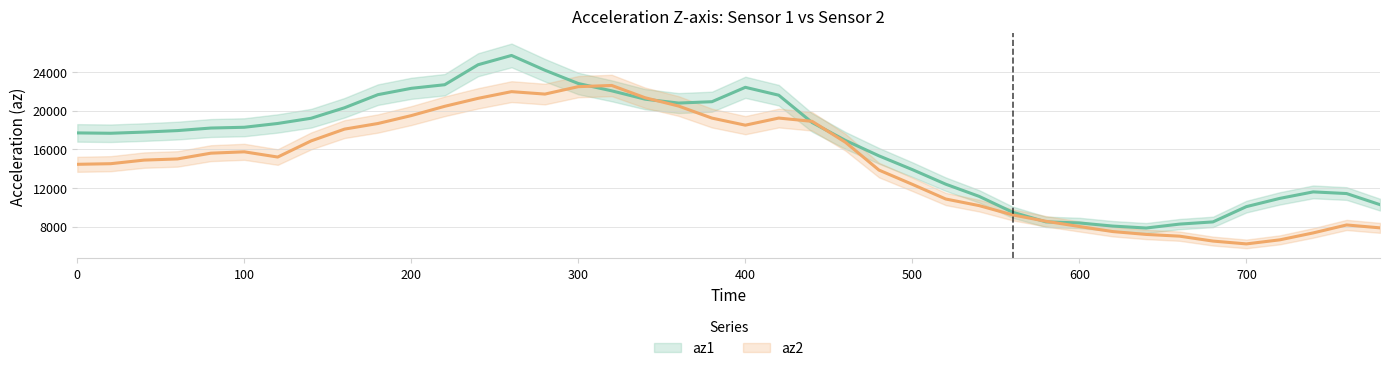

Is it true that az1 equals 17684 at 0?

True